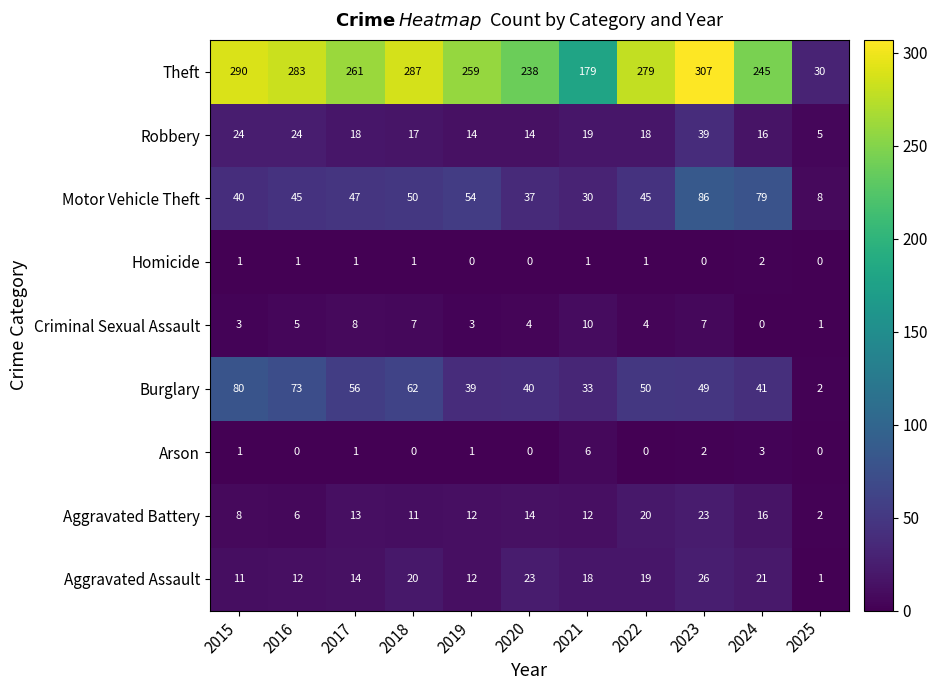

Rank the series by their maximum value, from lowest to highest.

Homicide, Arson, Criminal Sexual Assault, Aggravated Battery, Aggravated Assault, Robbery, Burglary, Motor Vehicle Theft, Theft